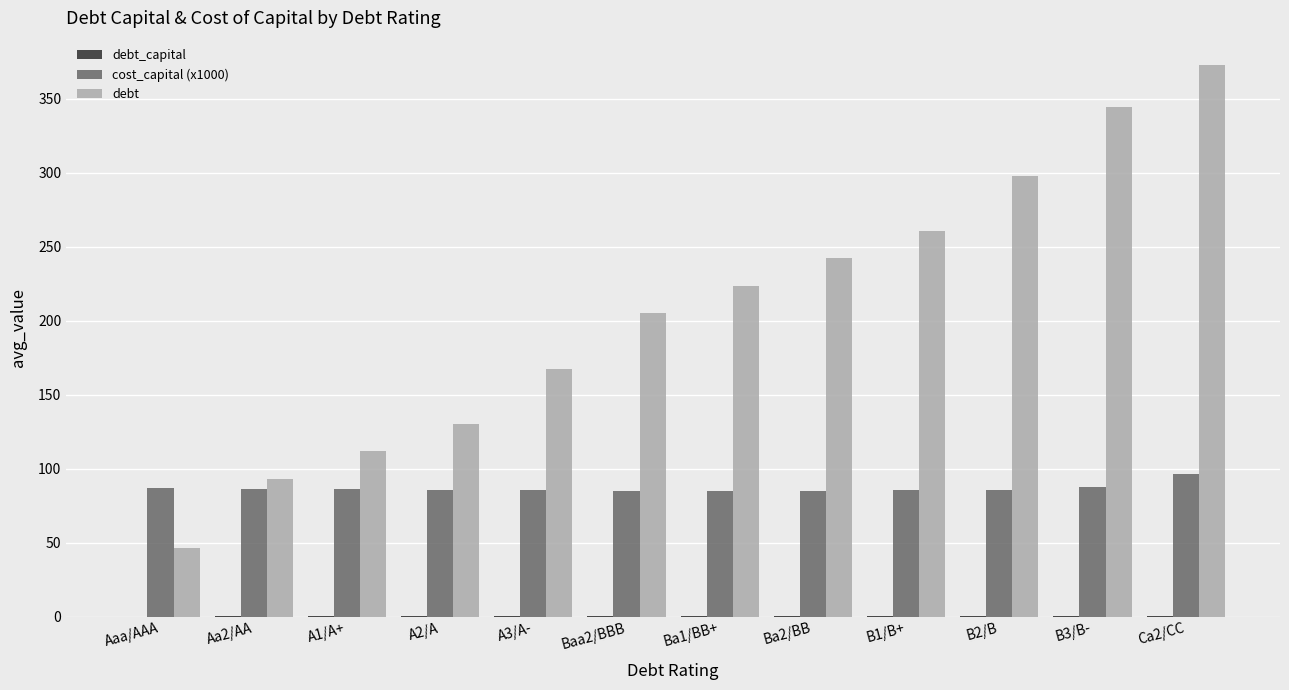

Which series has the largest total across all categories?

debt